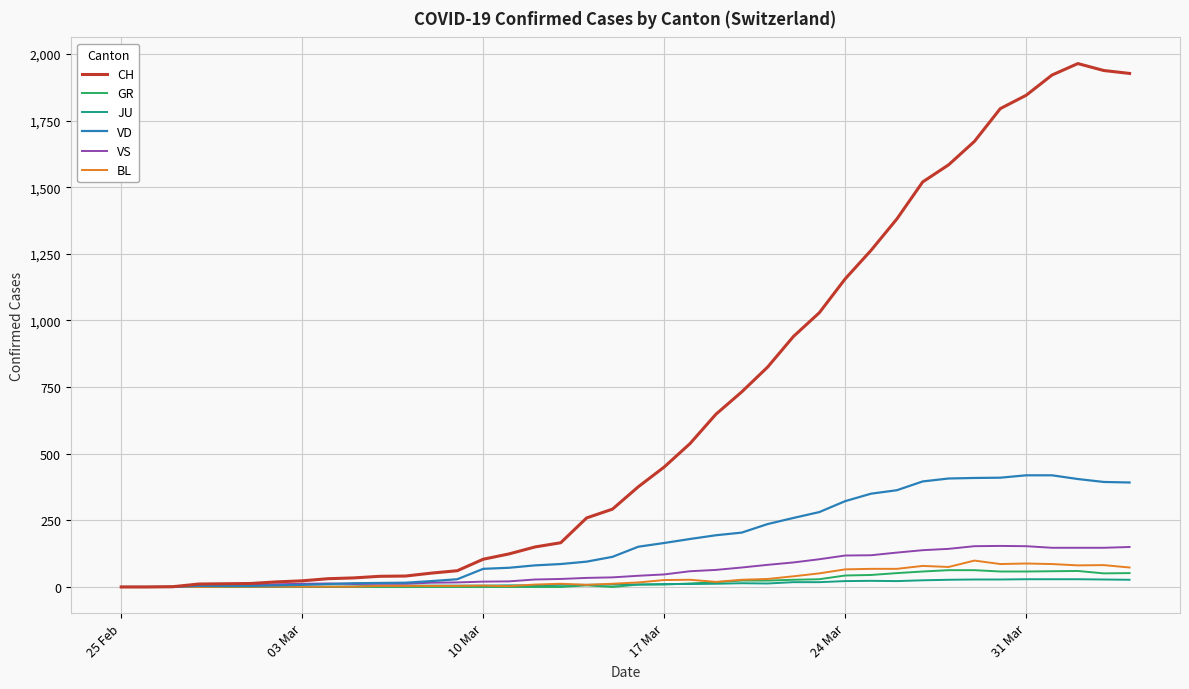

Which series has the largest range (max minus min)?

CH